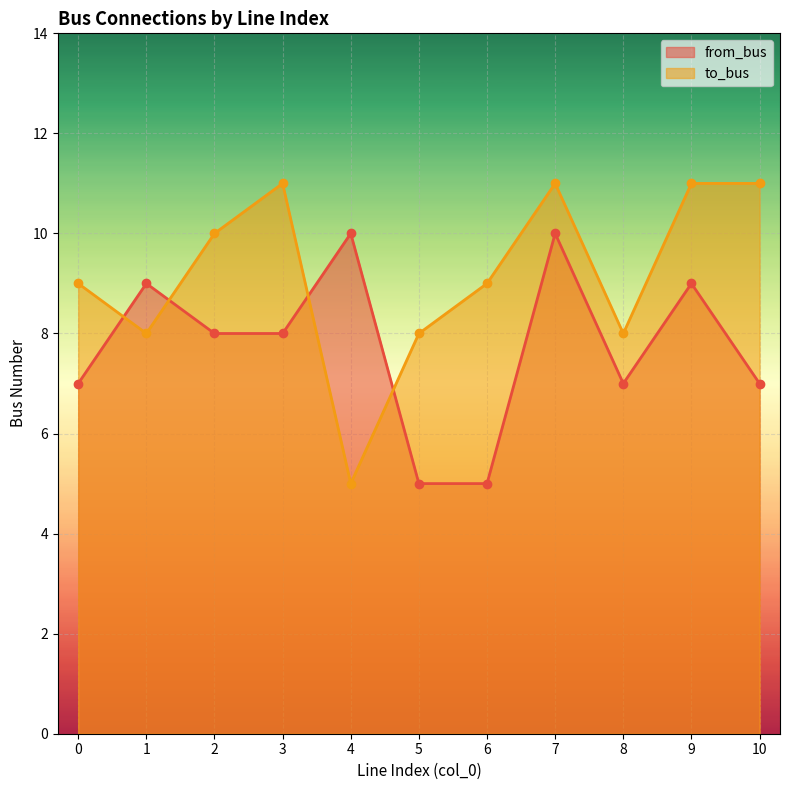

True or false: from_bus has more than 1 interior local peaks.

True